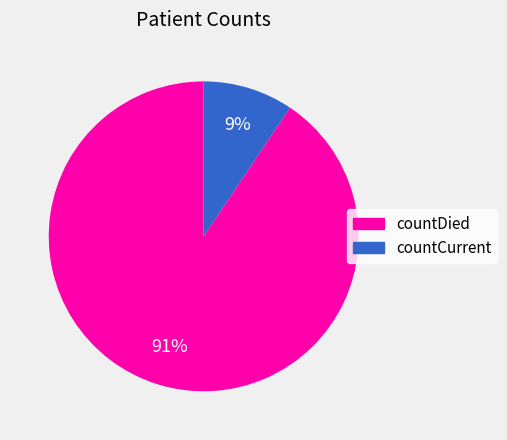

The countDied slice represents 91% of the pie. True or false?

True